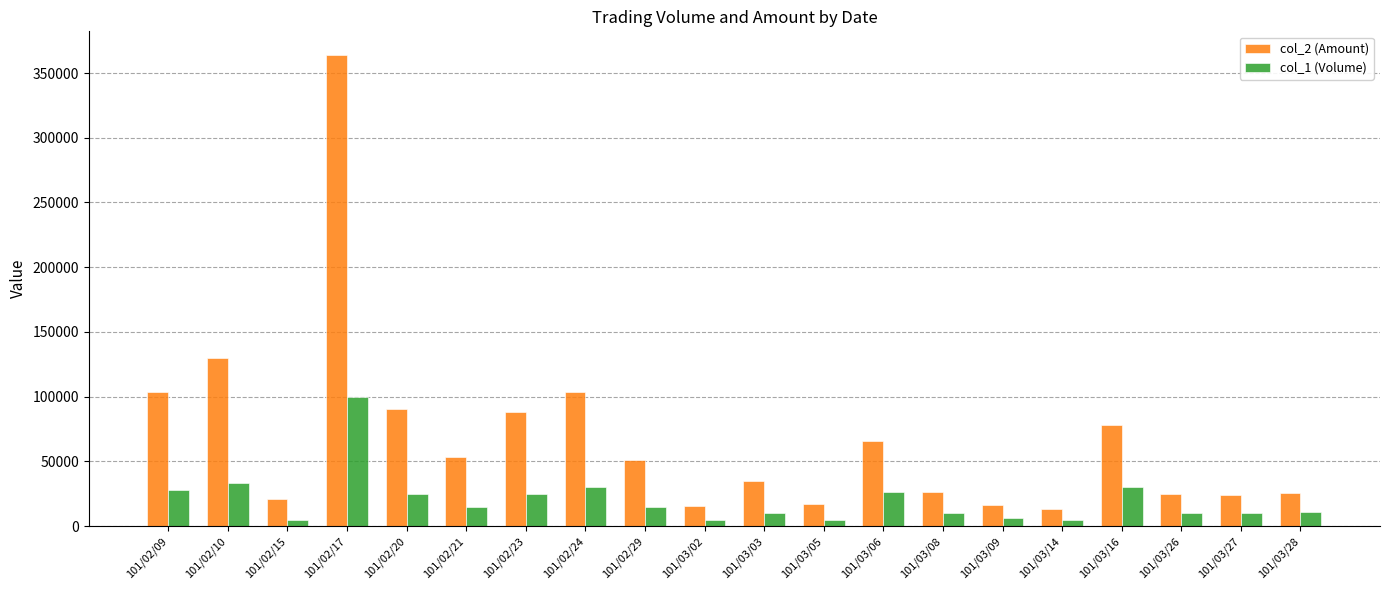

How many bars are there in each group?

2